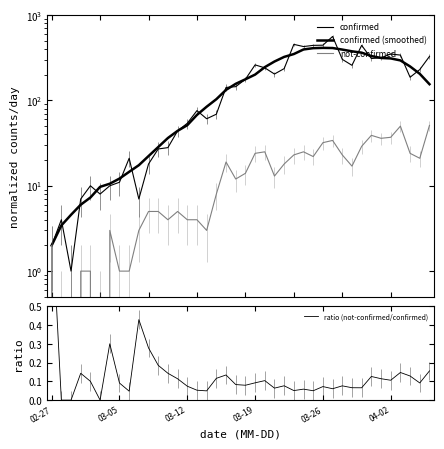

How many lines are shown in the chart?

4